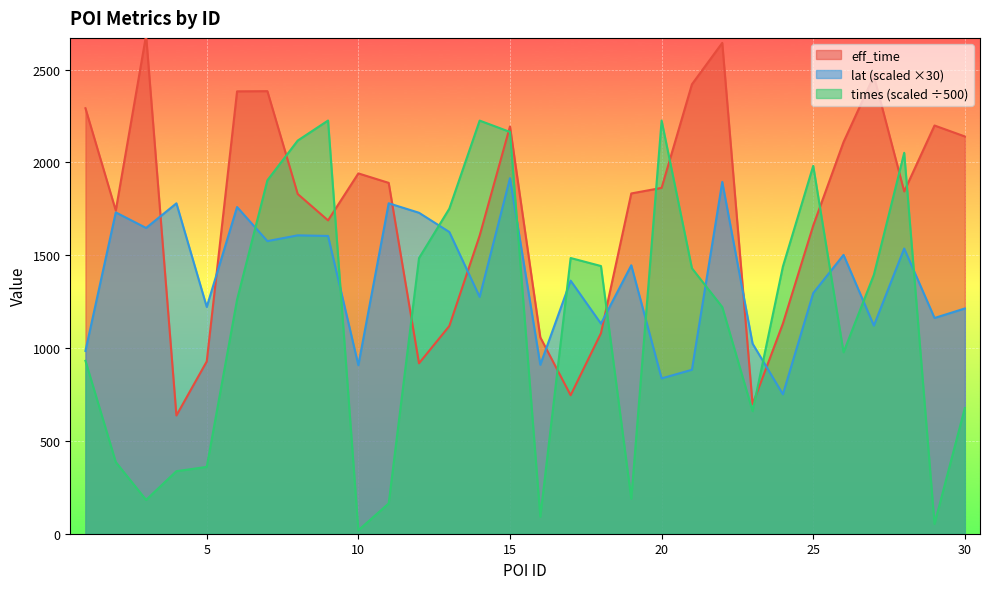

How many values in the times series exceed 1394?

15